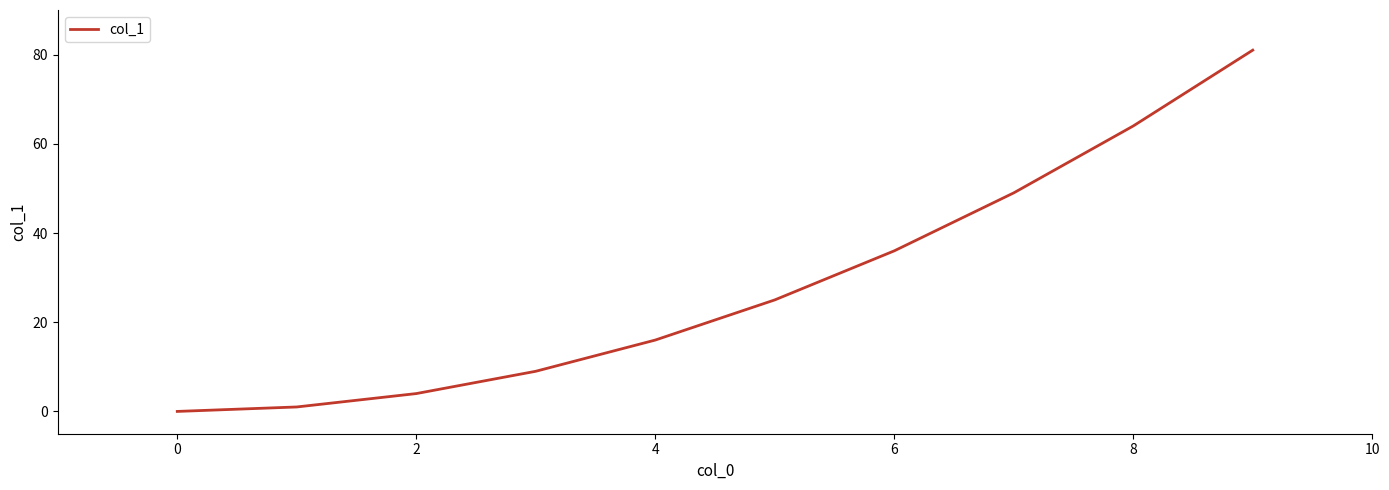

How many lines are shown in the chart?

1